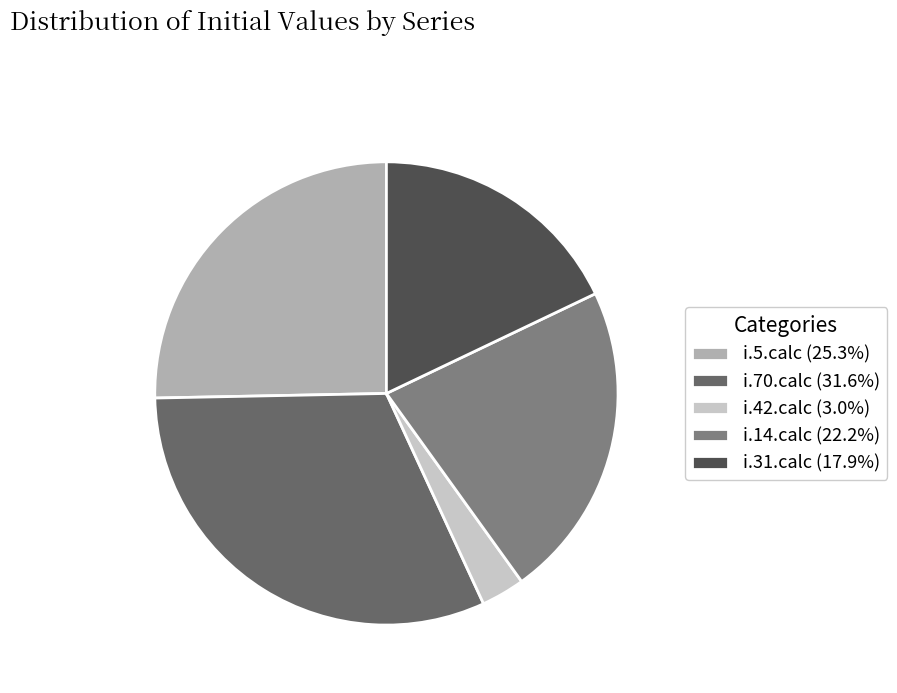

Which has a higher value, i.5.calc or i.14.calc?

i.5.calc